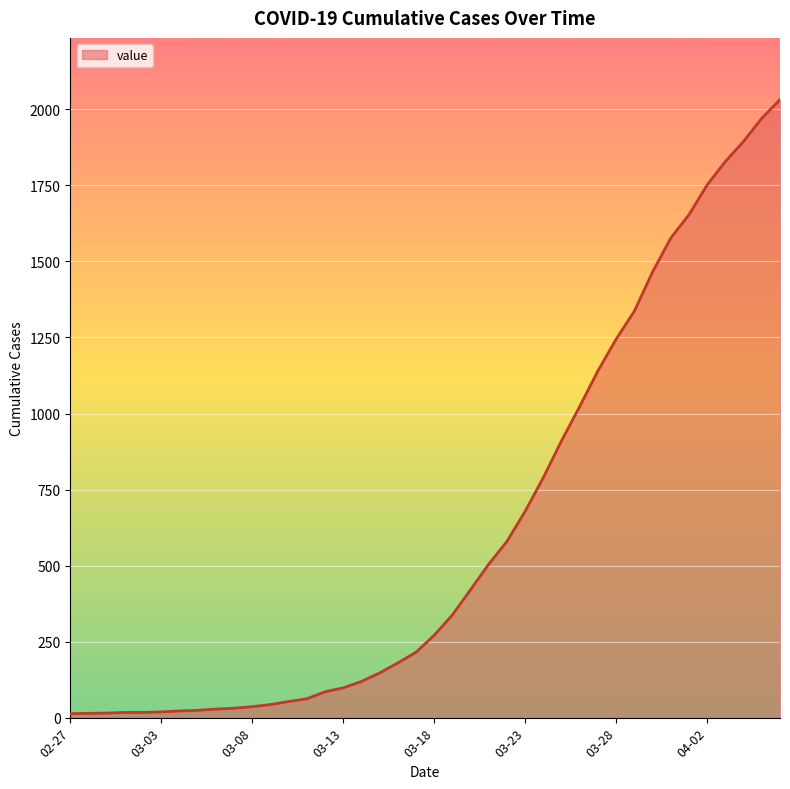

What is the difference between the maximum and minimum values?

2019